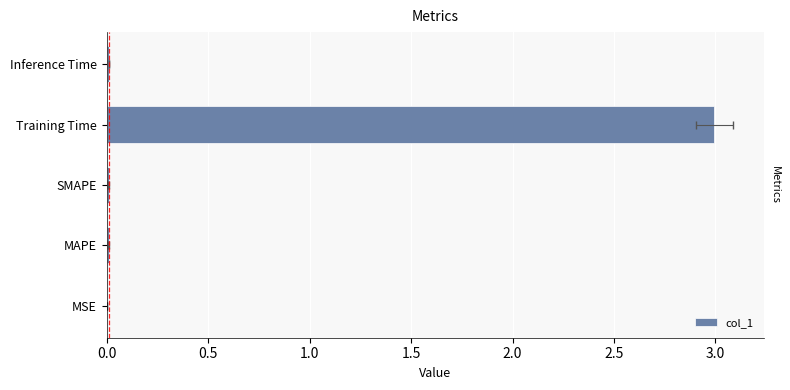

What position from the left is MSE?

1